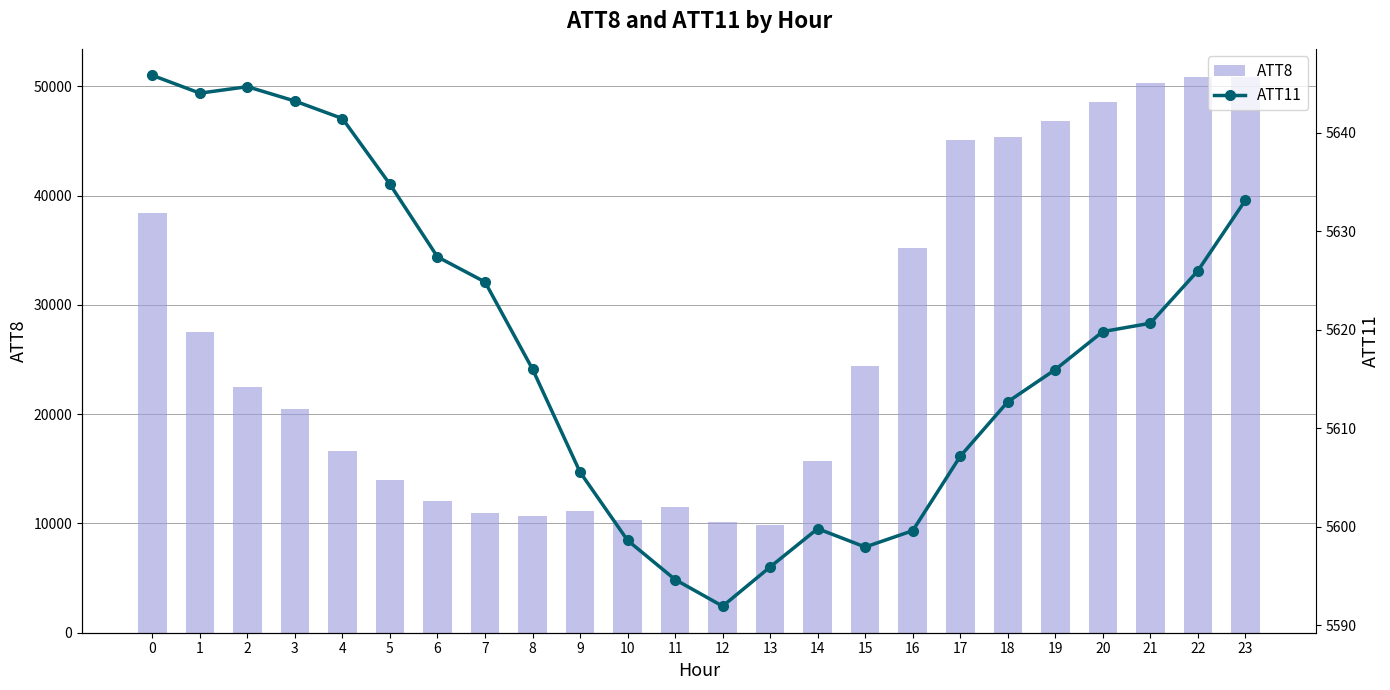

What are all the series names shown in the legend?

ATT8, ATT11